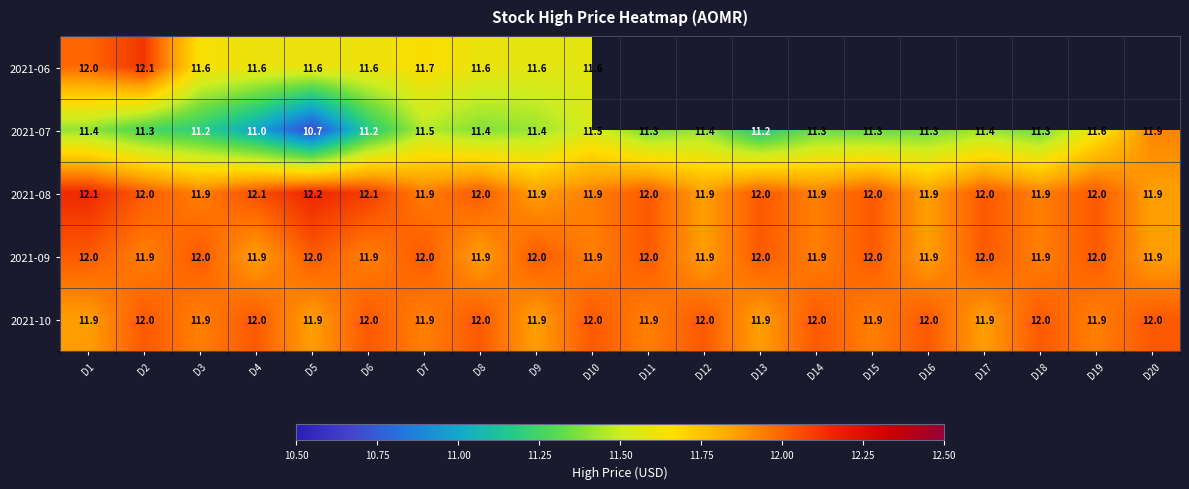

What is the maximum value for 2021-10?

12.0